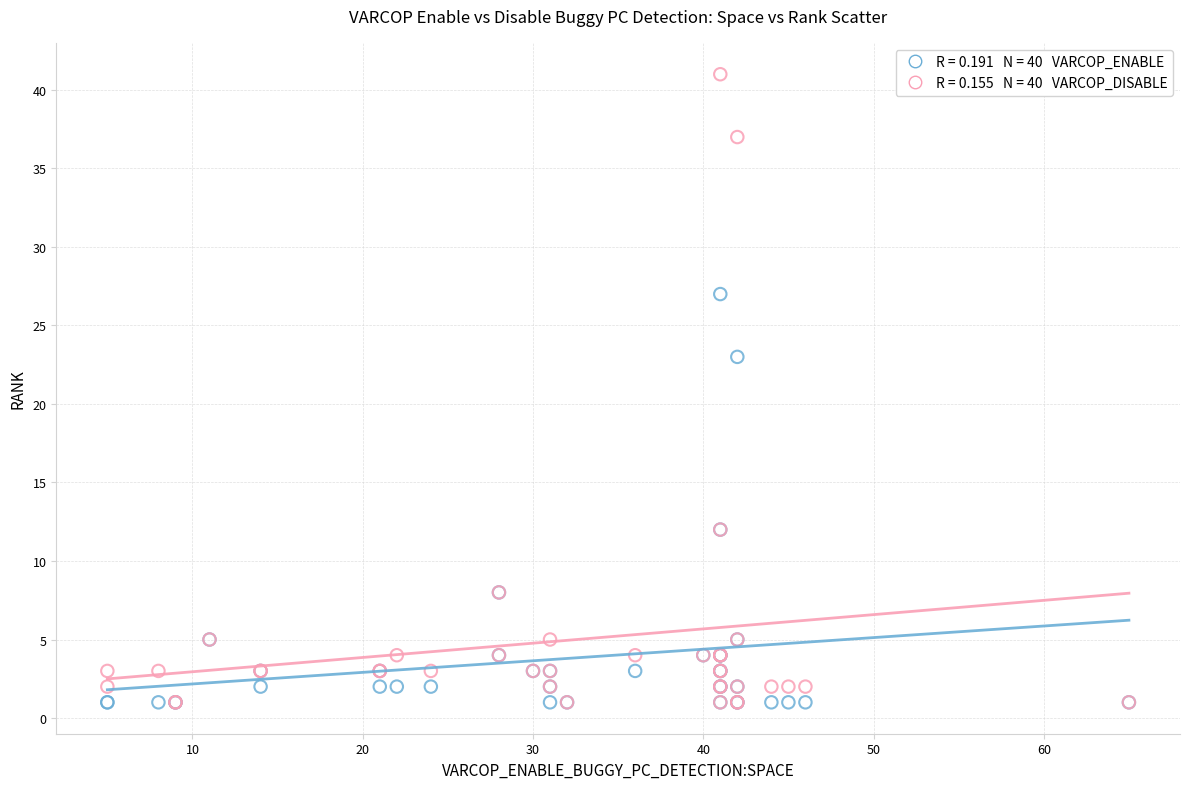

Across all series, what Y value is closest to 21?

23